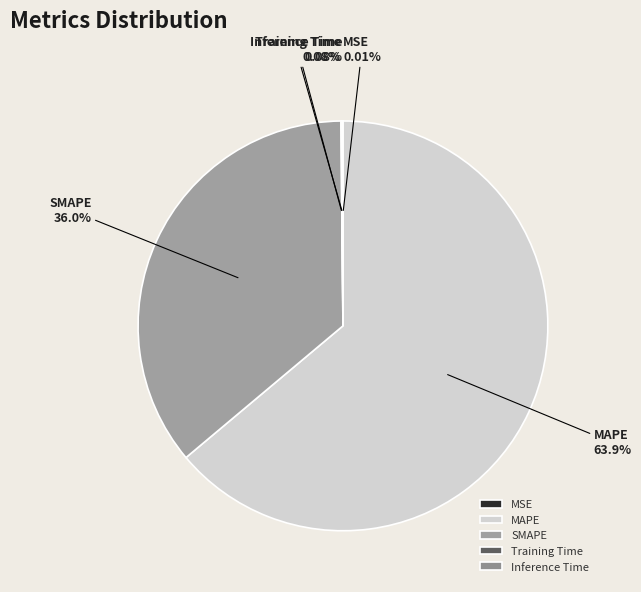

Is it true that SMAPE is 23% of the pie?

False